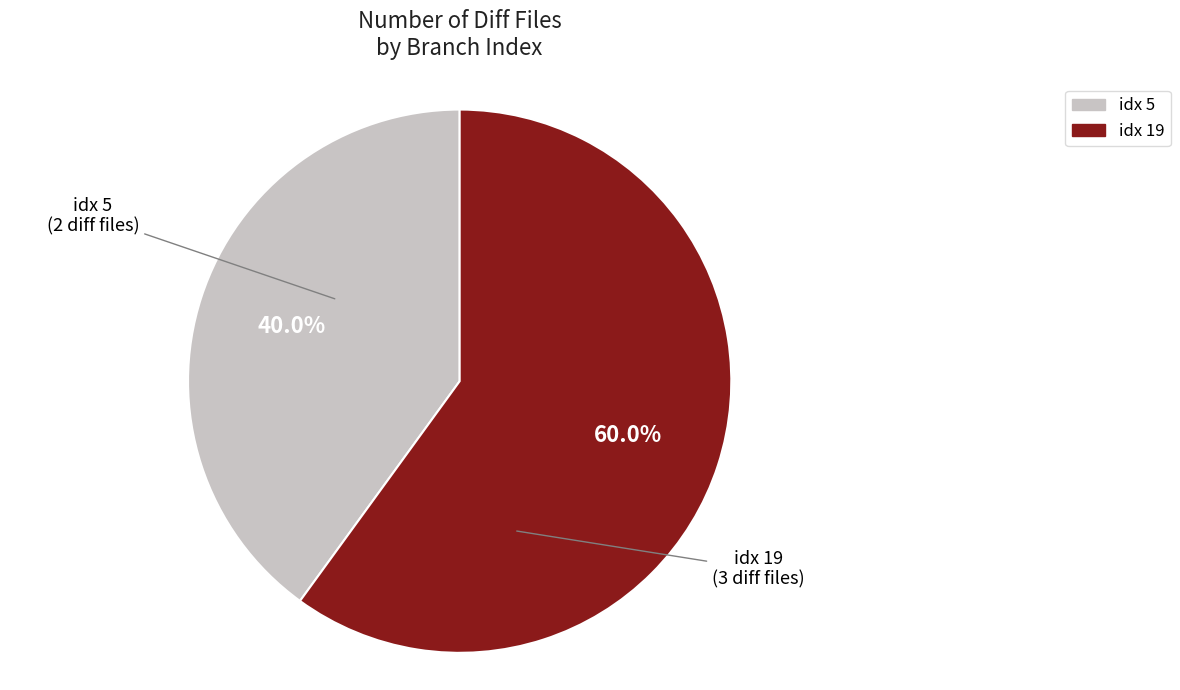

Is there any slice that represents more than half of the pie?

Yes